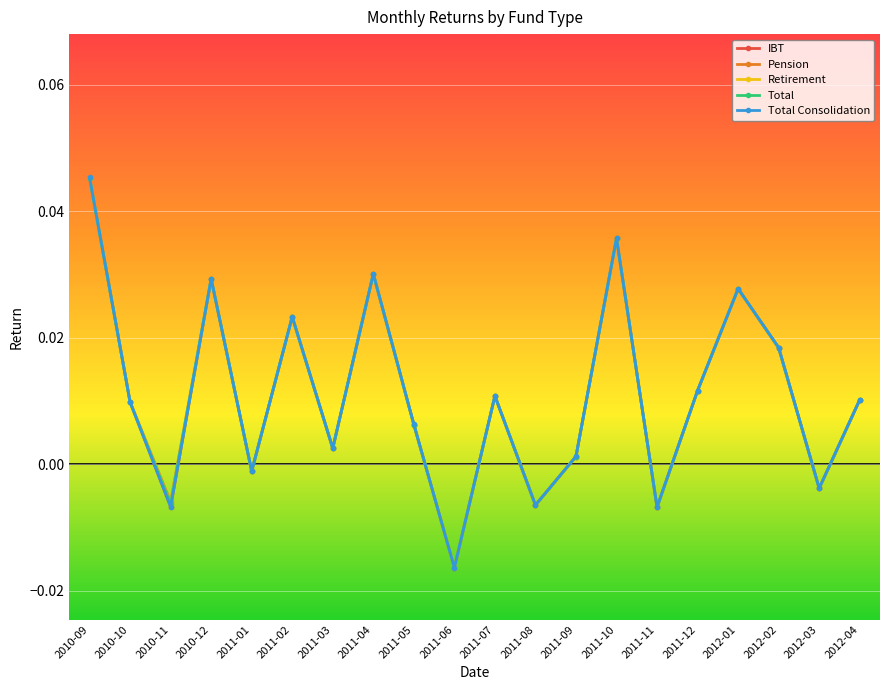

Count the number of data series in this chart.

5